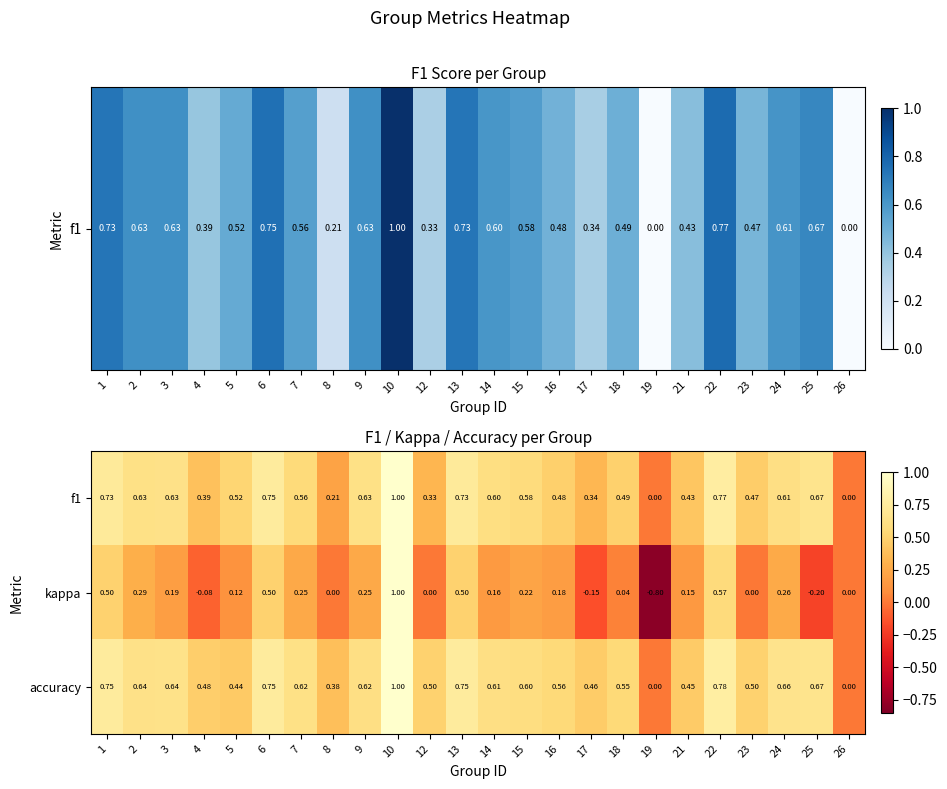

Which series has the widest spread of values?

kappa